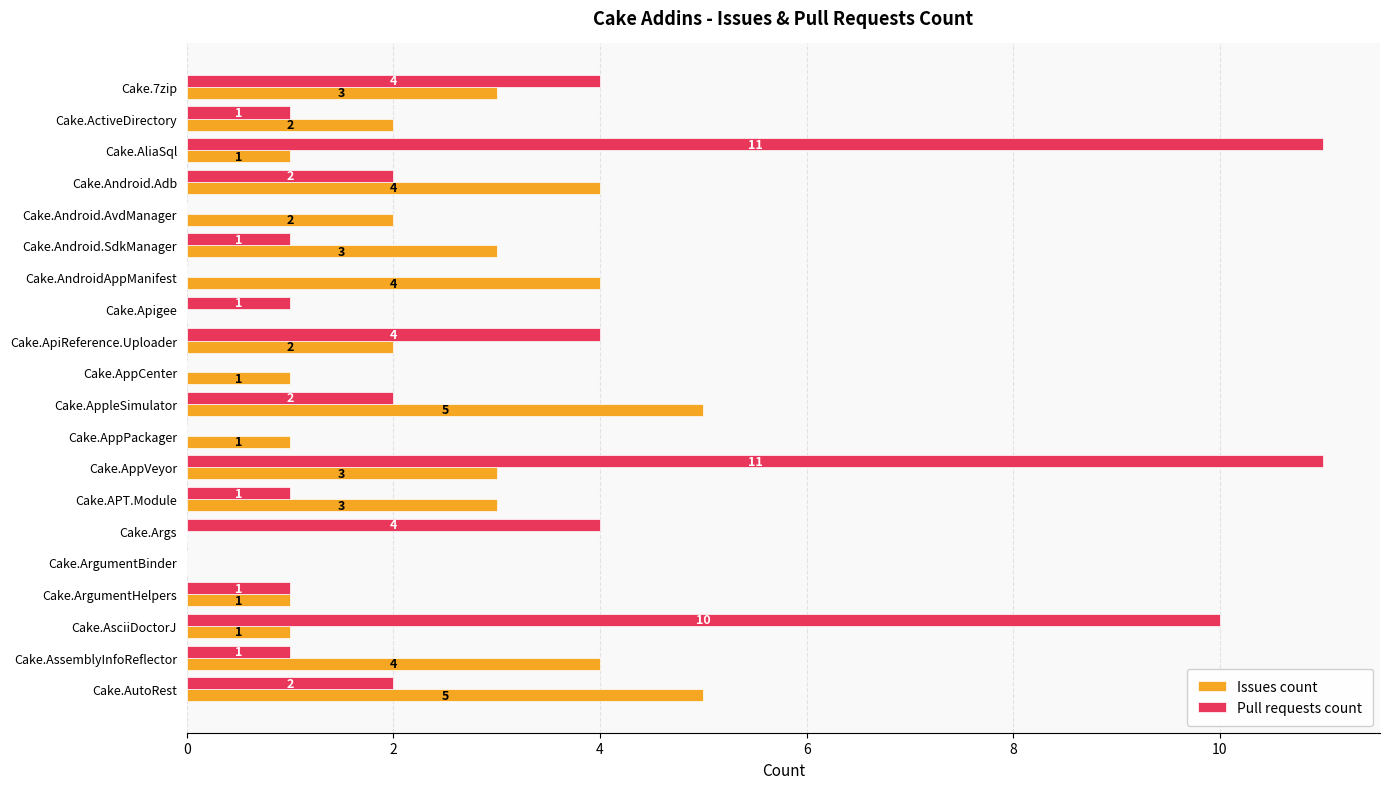

How many values in Issues count are above zero?

17